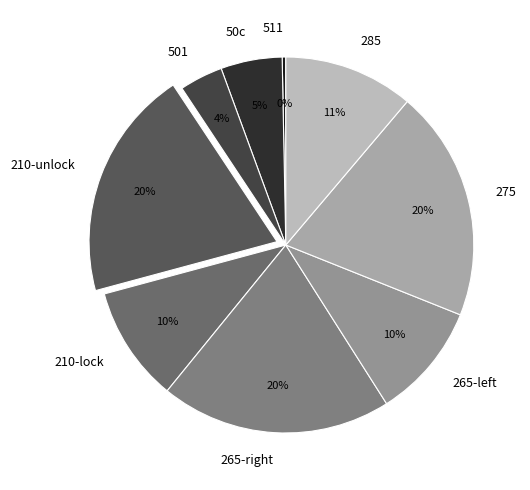

Is there any slice that represents more than half of the pie?

No